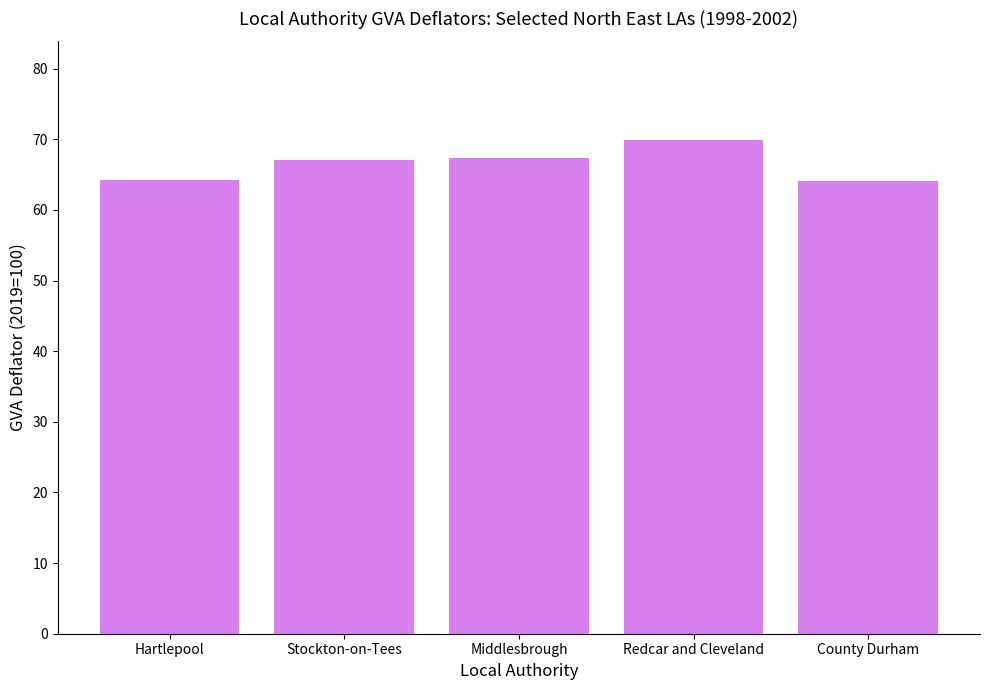

Read the value at County Durham.

64.1